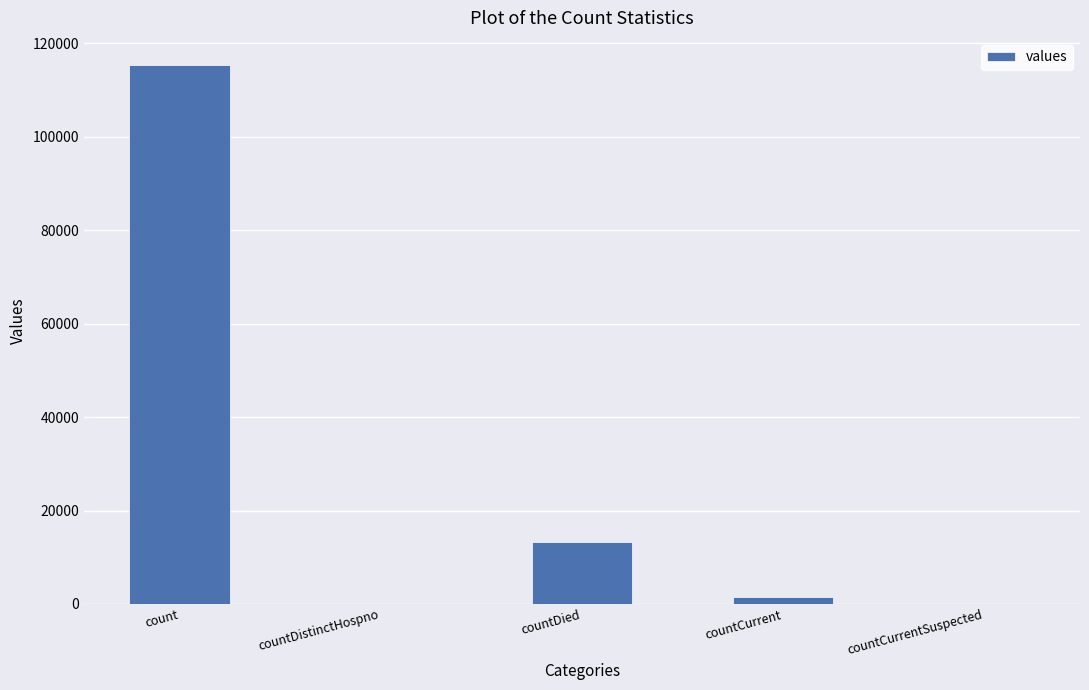

What is the maximum value shown in the chart?

115379